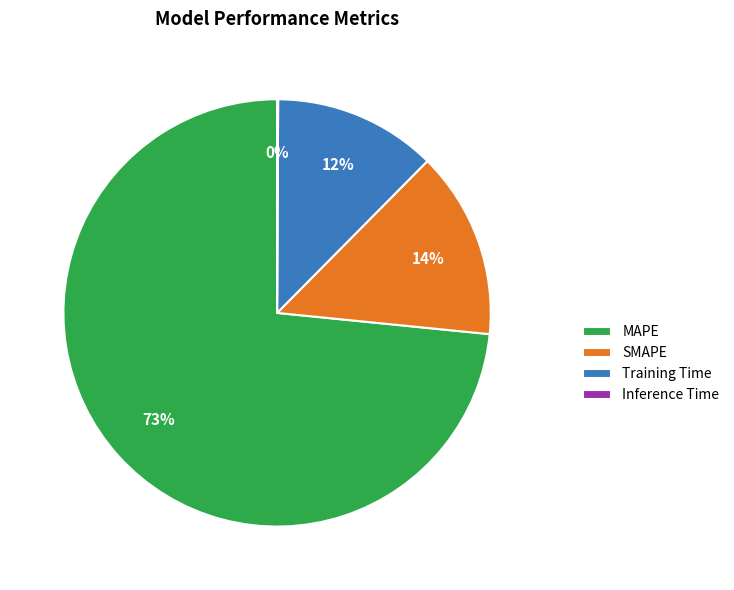

To the nearest percent, what is the average slice percentage?

25%